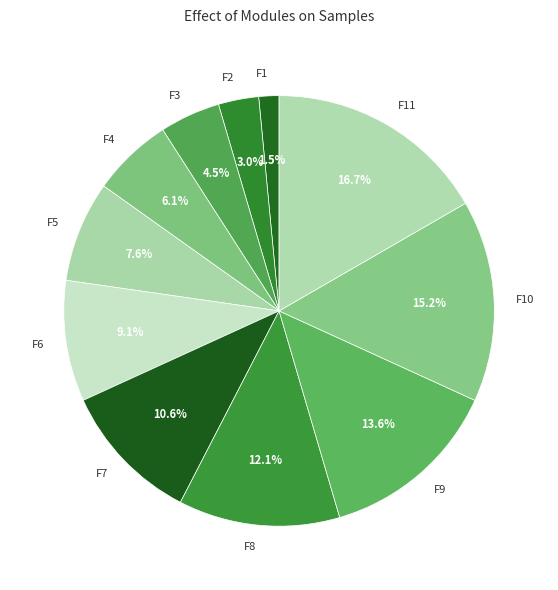

How many slices are in this pie chart?

11